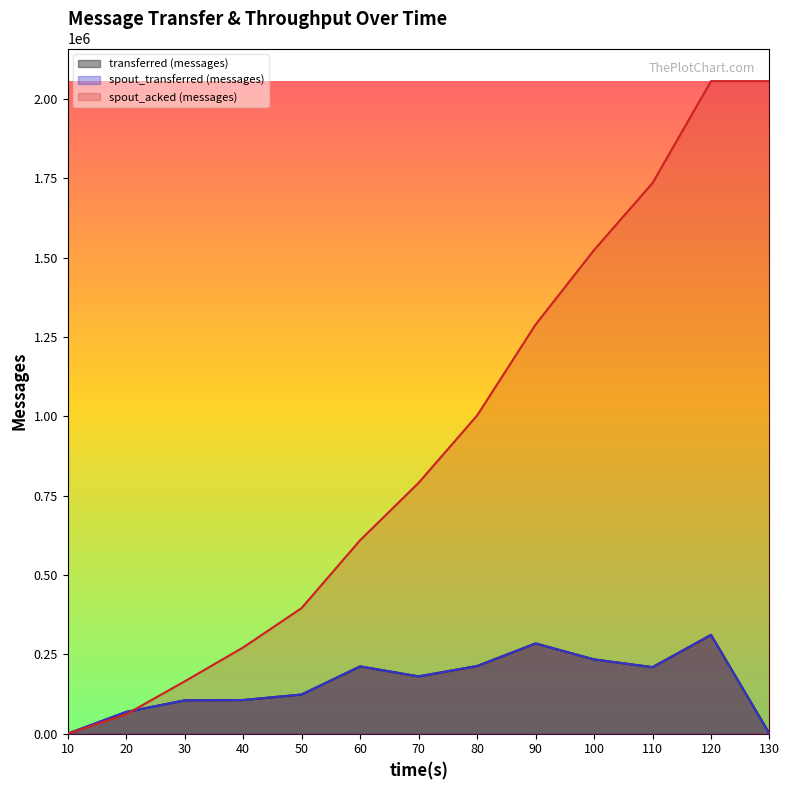

The value of spout_acked (messages) at 60 is 244064. True or false?

False